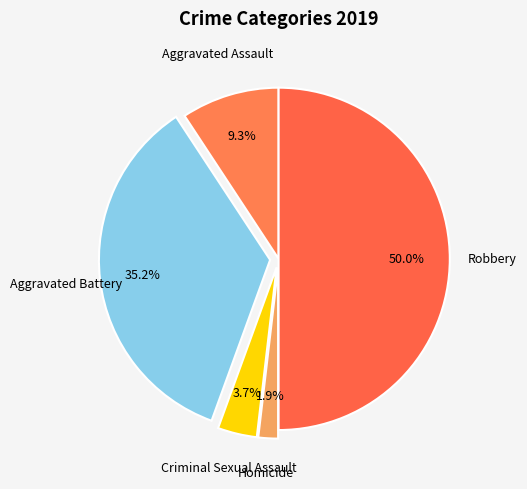

Rank the categories by value from lowest to highest.

Homicide, Criminal Sexual Assault, Aggravated Assault, Aggravated Battery, Robbery